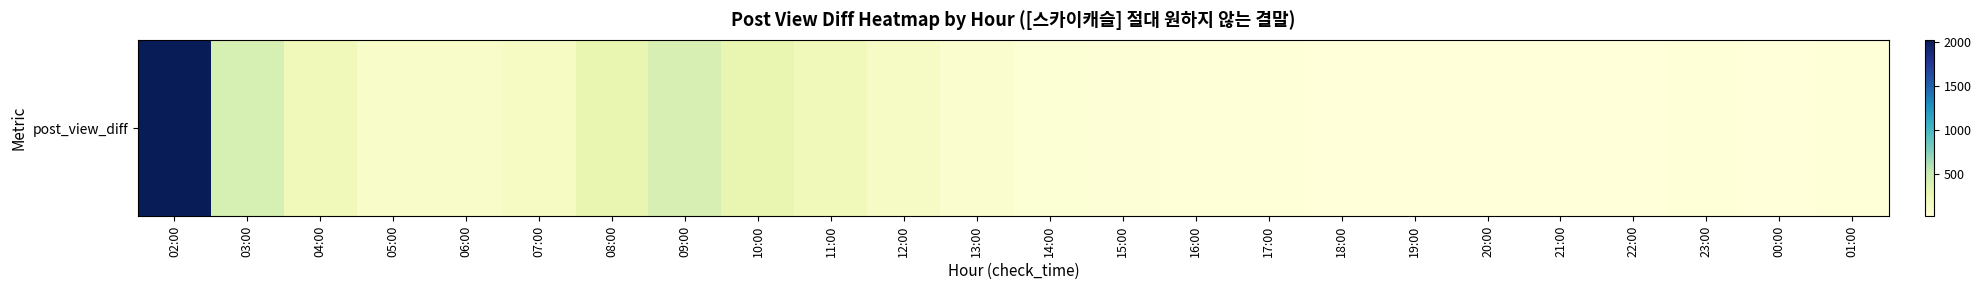

Rank the categories by value from lowest to highest.

20:00, 00:00, 21:00, 22:00, 18:00, 19:00, 23:00, 16:00, 01:00, 17:00, 15:00, 14:00, 13:00, 06:00, 05:00, 12:00, 07:00, 04:00, 11:00, 10:00, 08:00, 09:00, 03:00, 02:00